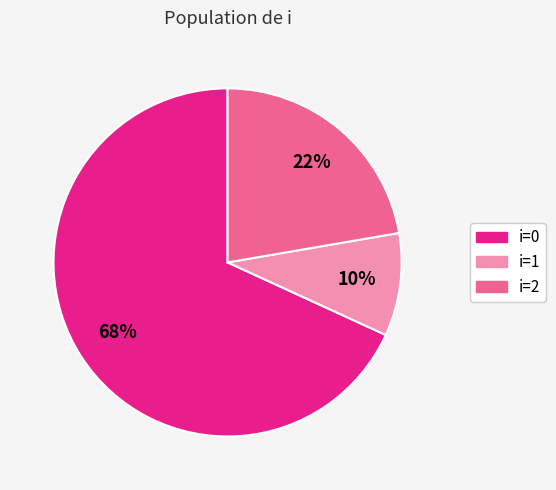

Count the number of slices in the pie.

3